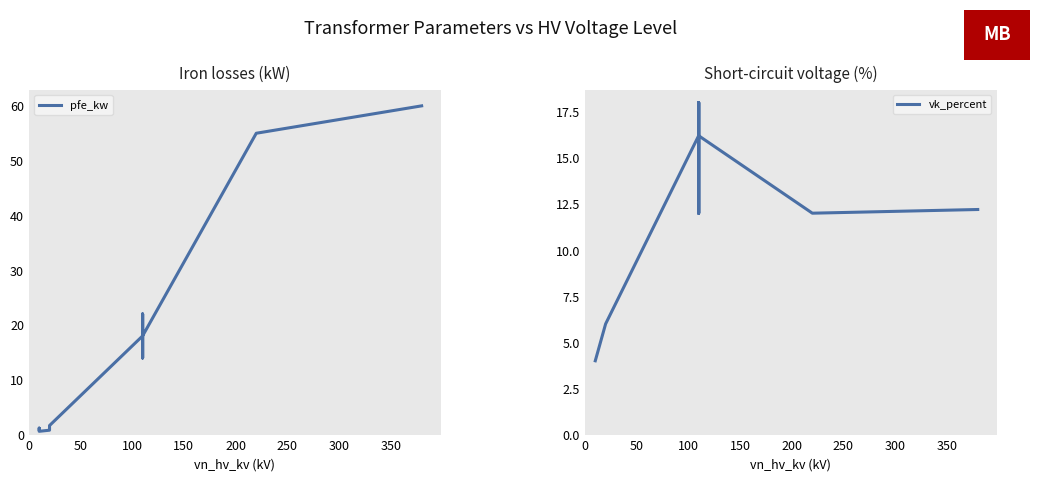

Which series changed the most between 150 and 350?

pfe_kw